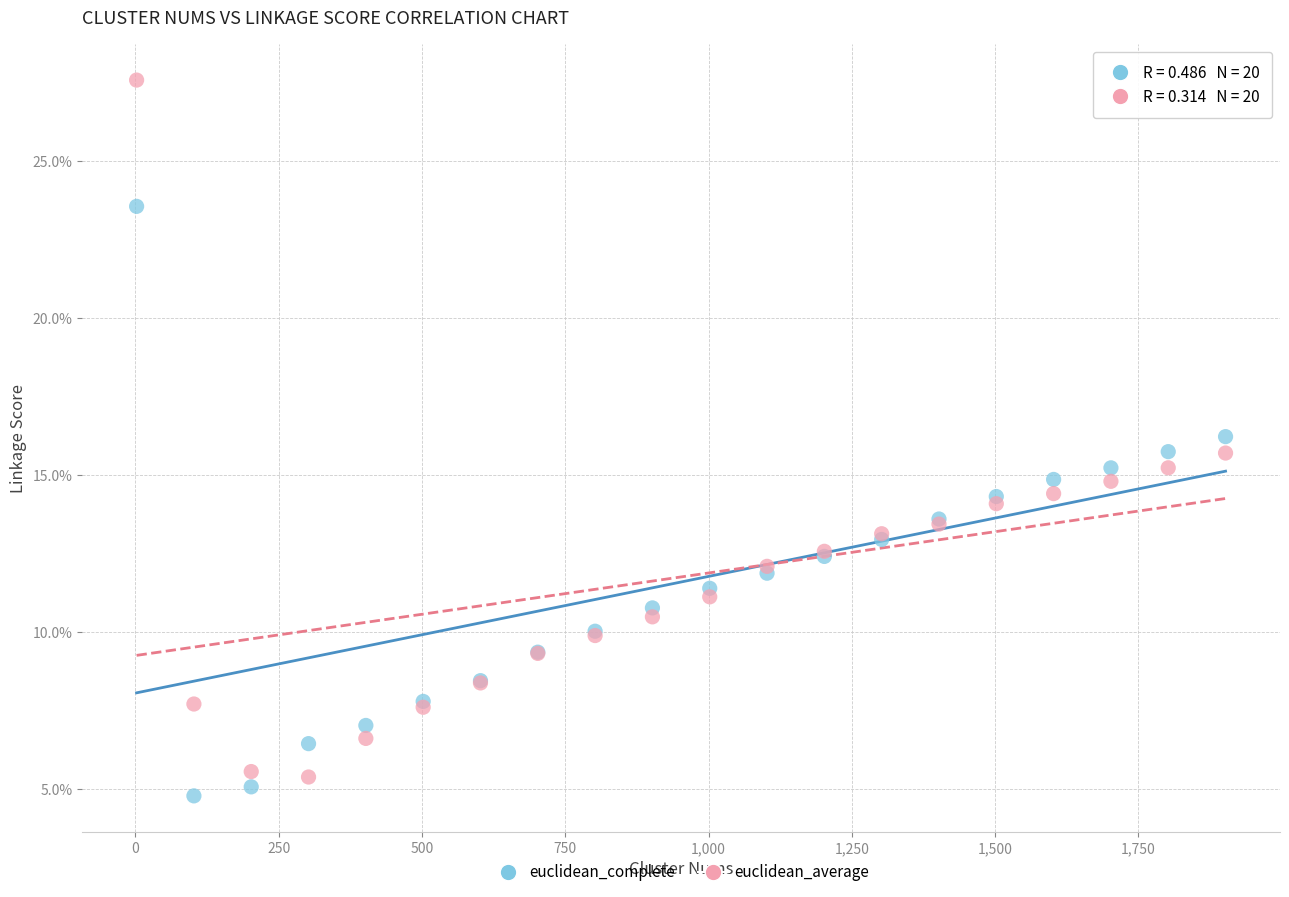

What are all the series names shown in the legend?

euclidean_complete, euclidean_average